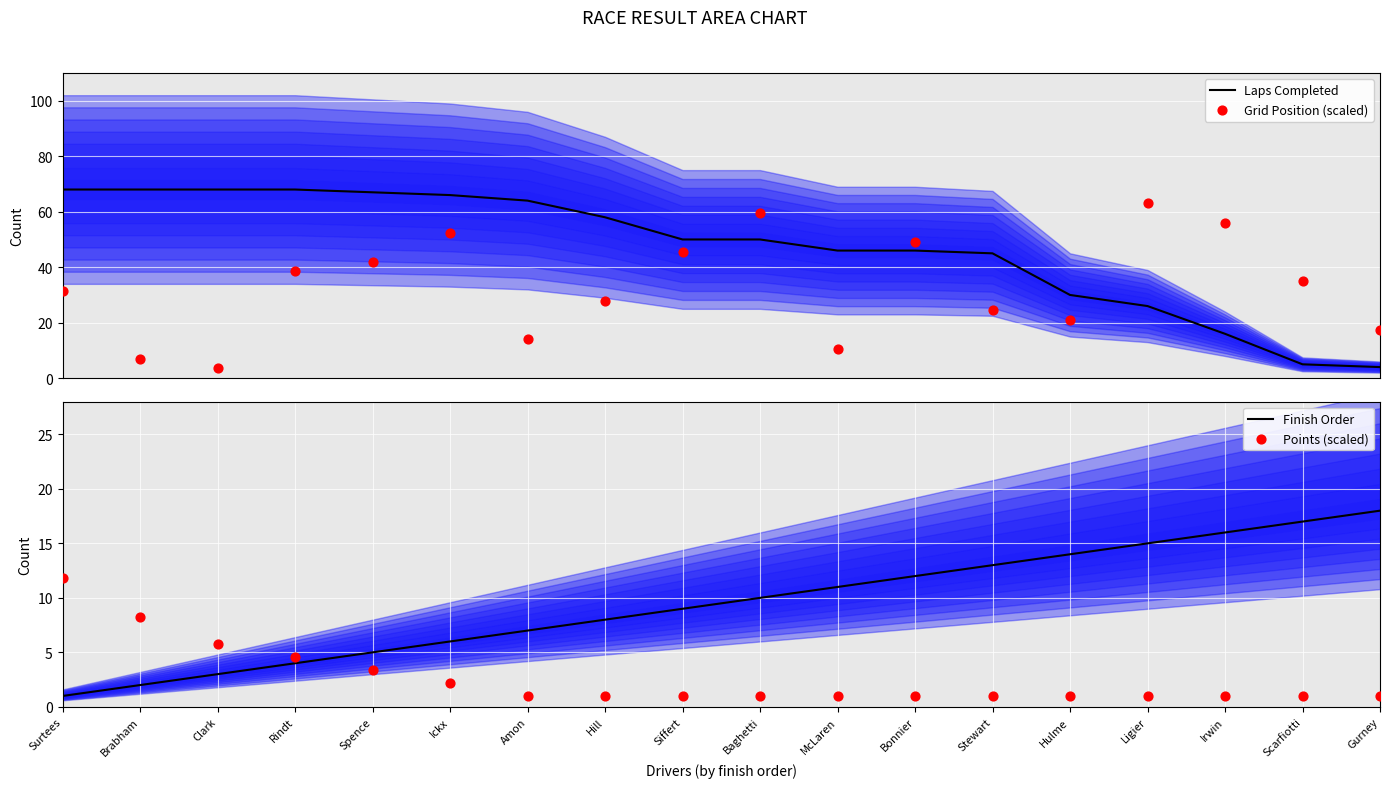

At how many categories does at least one series exceed 6?

18